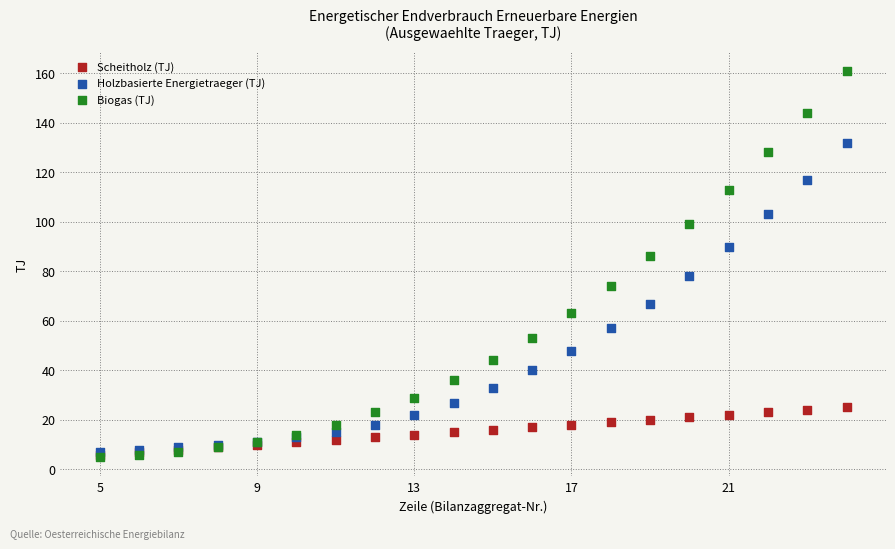

In the Biogas (TJ) series, what Y value is closest to 83?

86